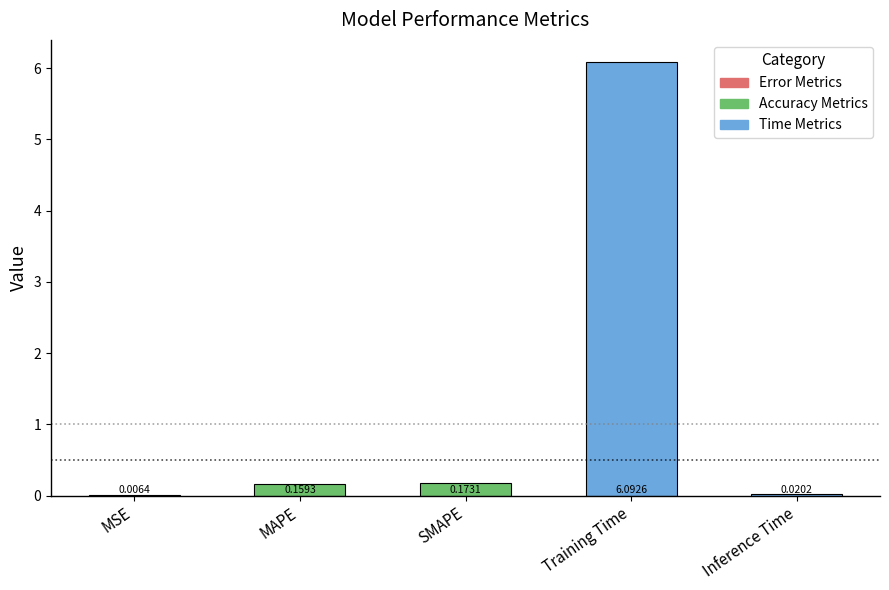

What is the sum of the values at Training Time and MSE?

6.1